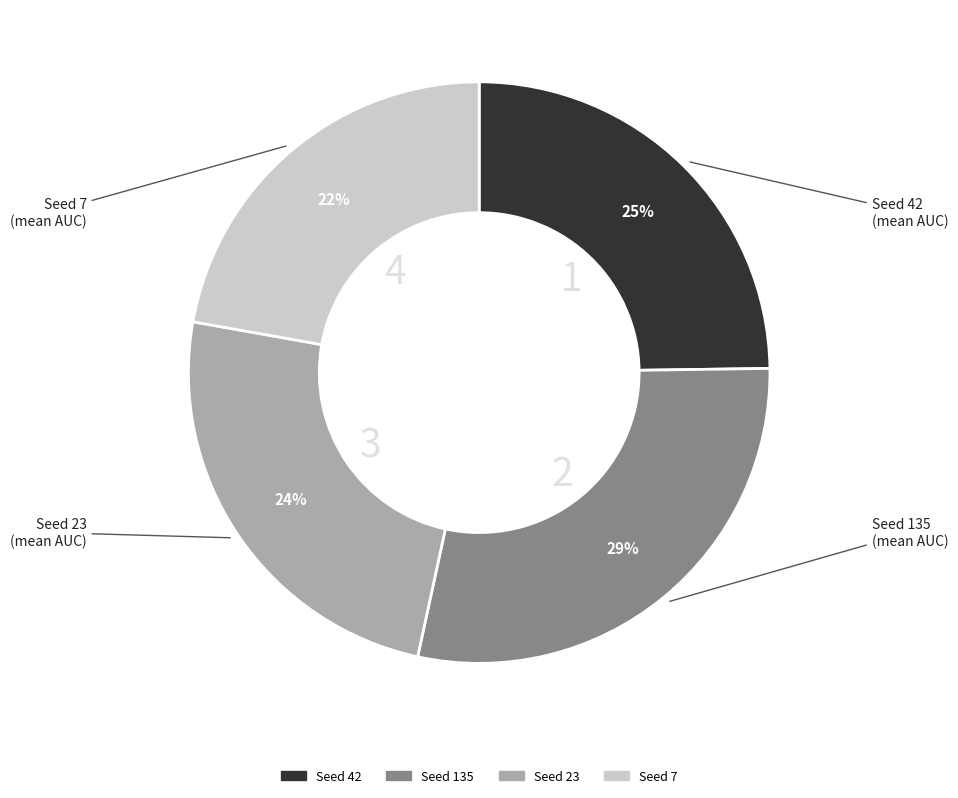

How many slices are in this pie chart?

4